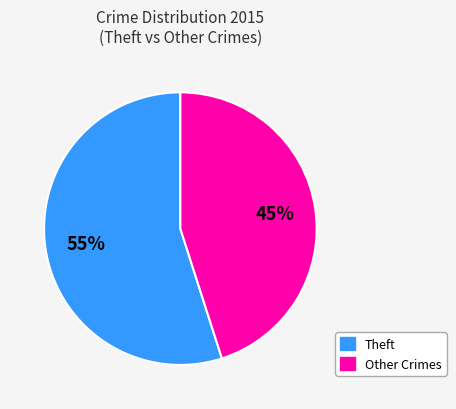

To the nearest percent, what is the difference between the largest and smallest slice percentages?

10%